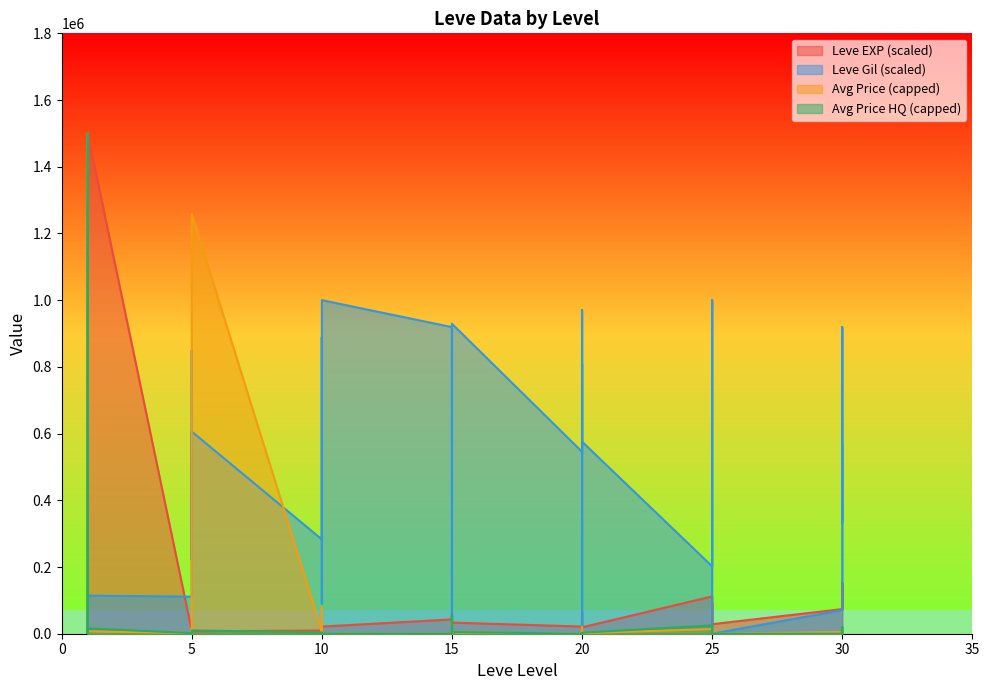

Where is the first local minimum for Leve Gil?

1